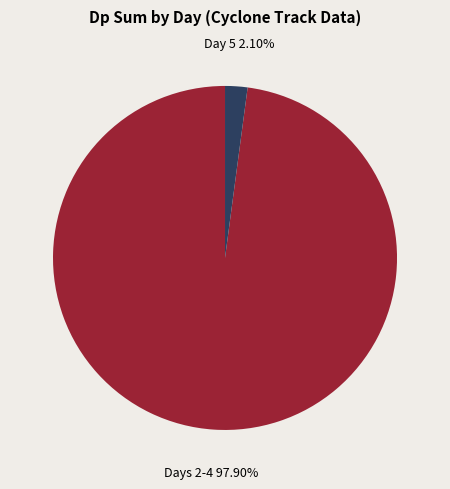

Does any single category account for the majority?

Yes